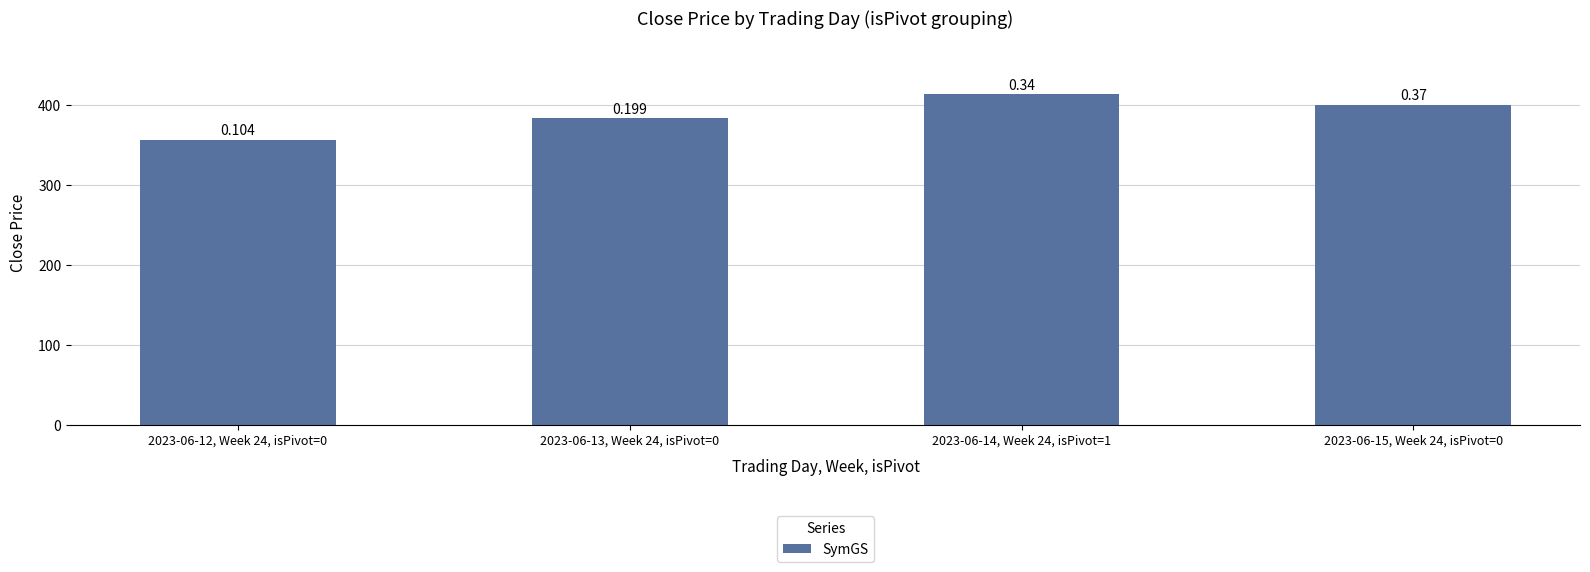

Does the chart contain any negative values?

No